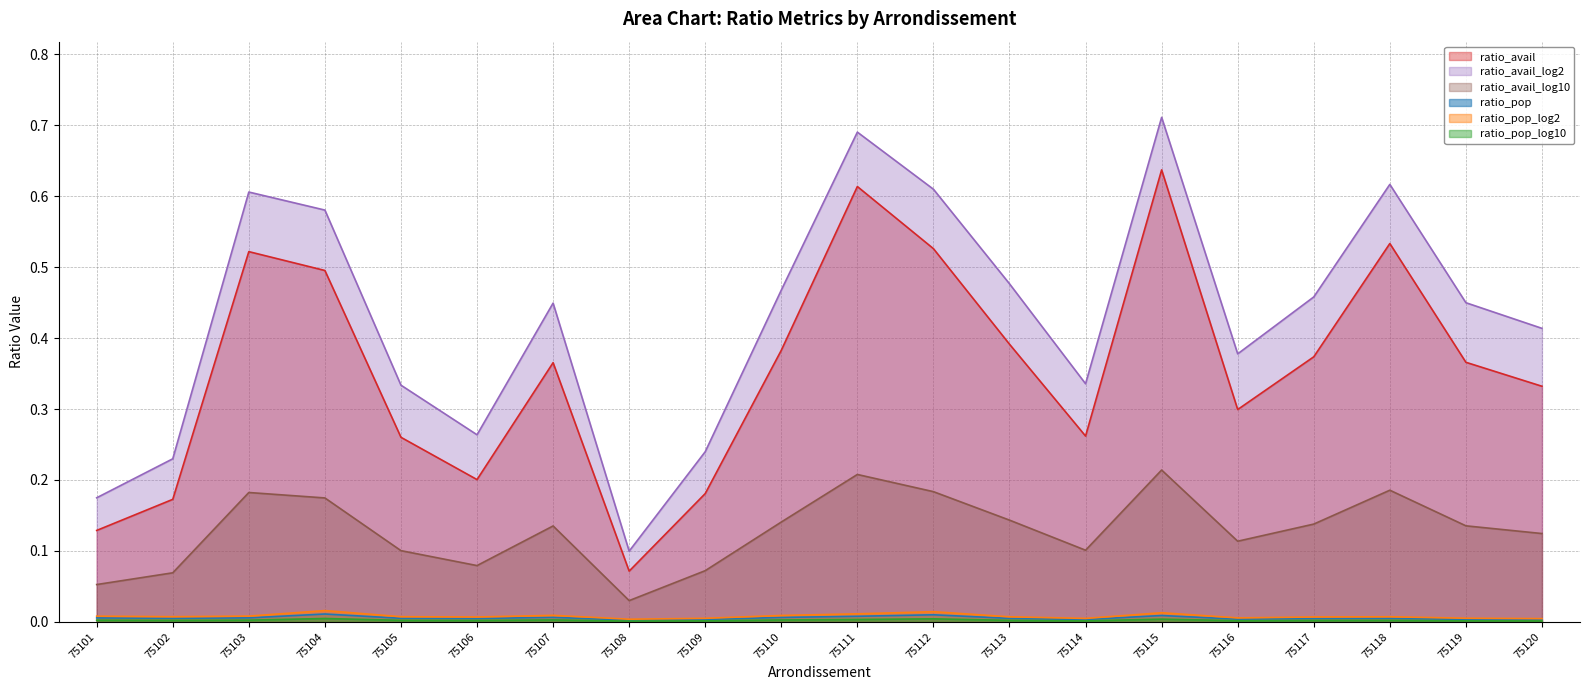

How many interior local peaks does the ratio_avail_log2 series have?

5